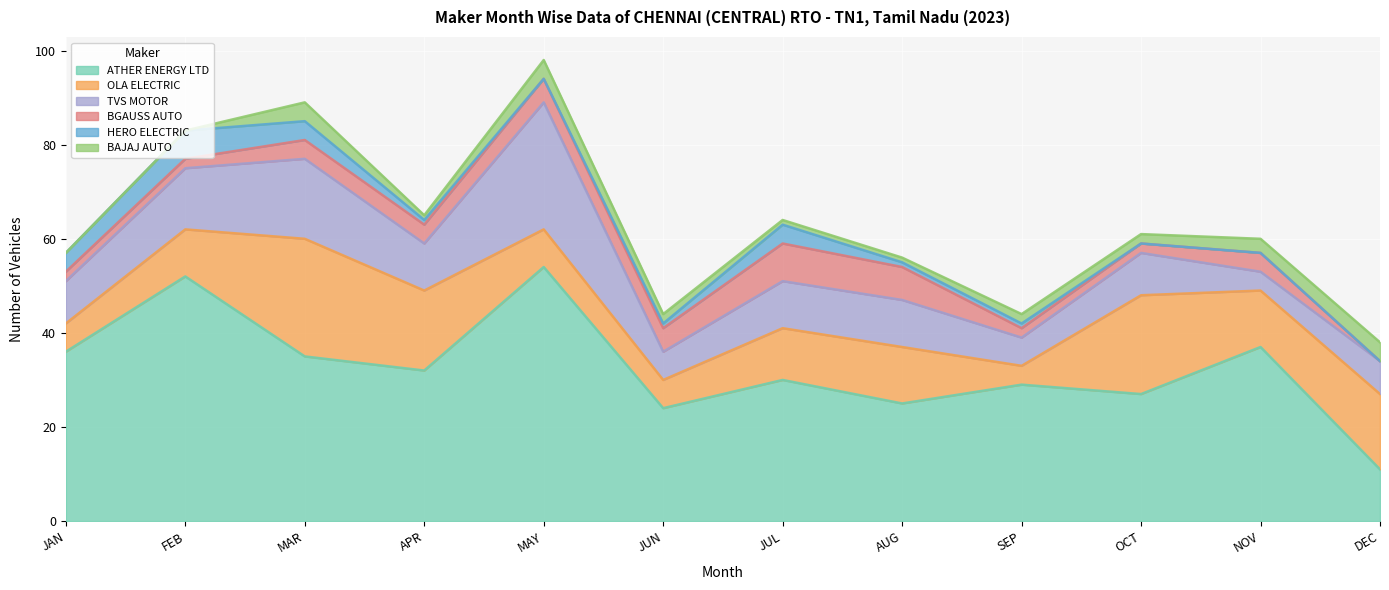

Which series ends up on top after the final intersection of OLA ELECTRIC and ATHER ENERGY LTD?

OLA ELECTRIC